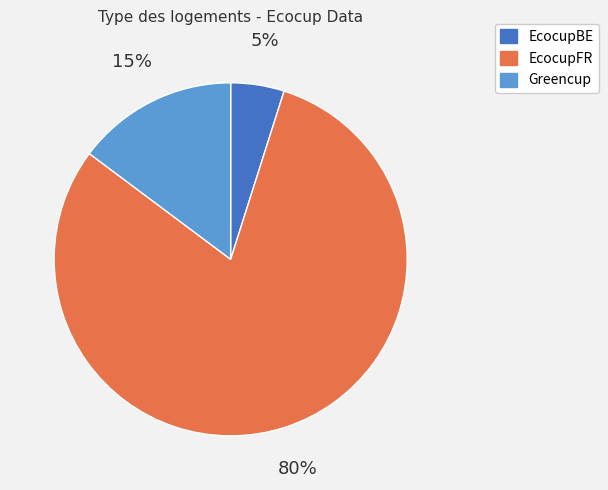

Which category accounts for the majority?

EcocupFR